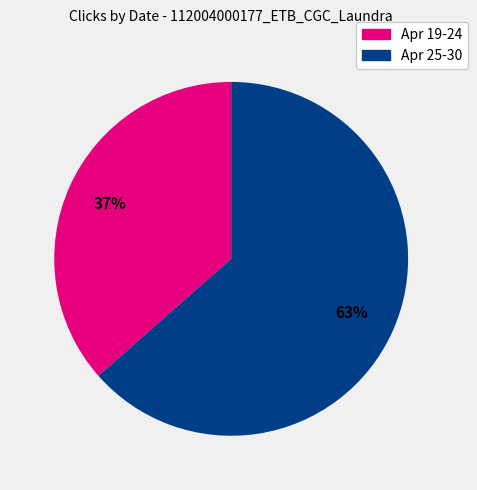

To the nearest percent, what is the average slice percentage?

50%